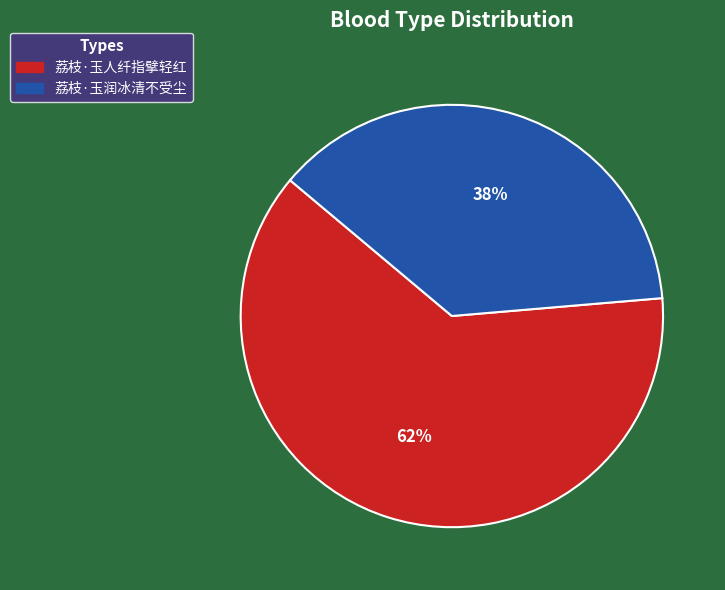

How many slices are in this pie chart?

2